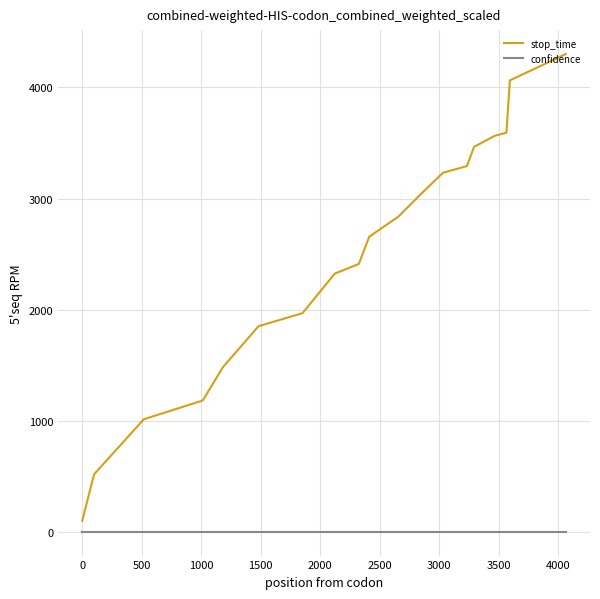

Which series has the largest total across all categories?

stop_time